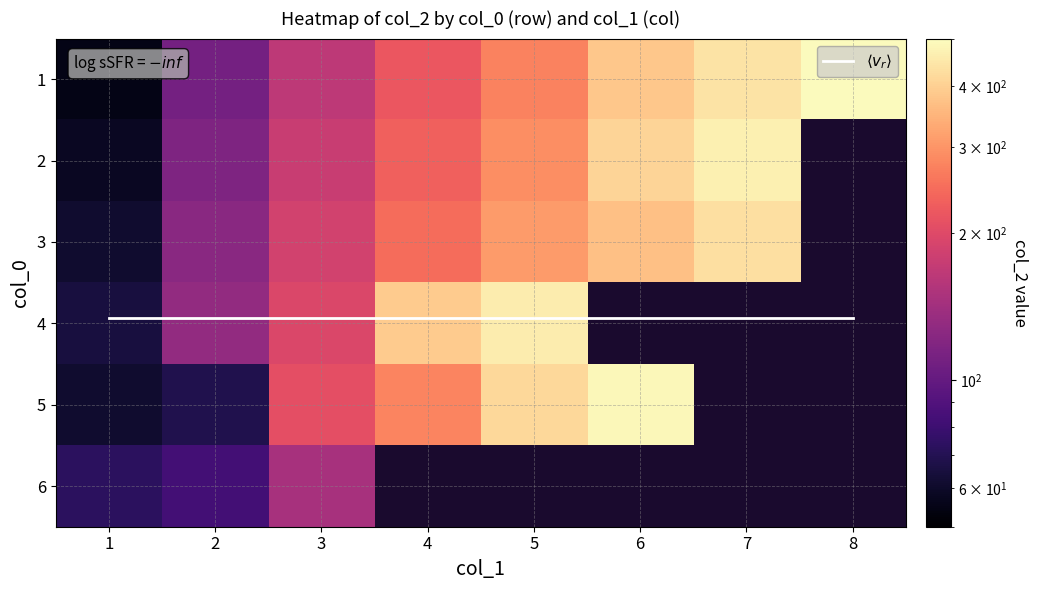

Is it true that 2 equals 227.9 at 3?

False